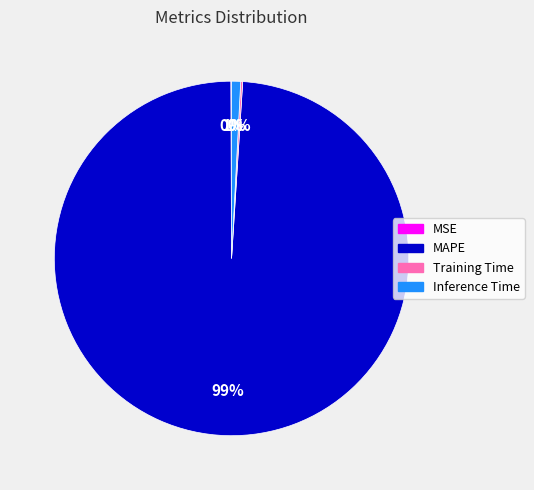

To the nearest percent, what is the average slice percentage?

25%